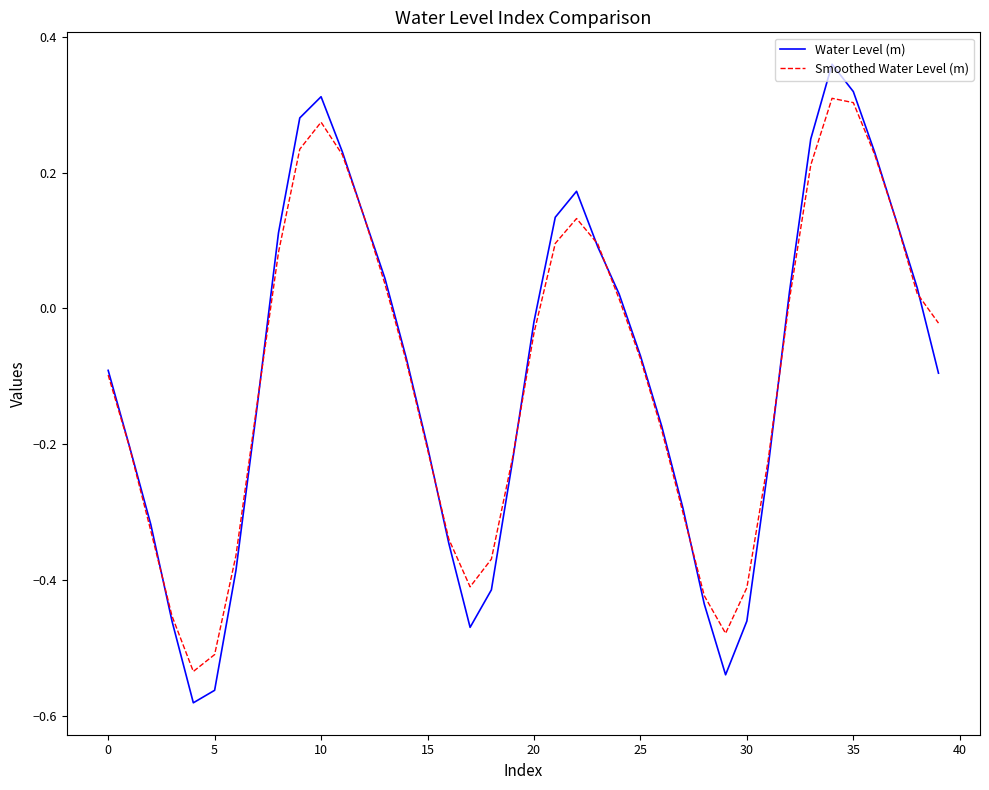

Which series has the largest range (max minus min)?

Water Level (m)